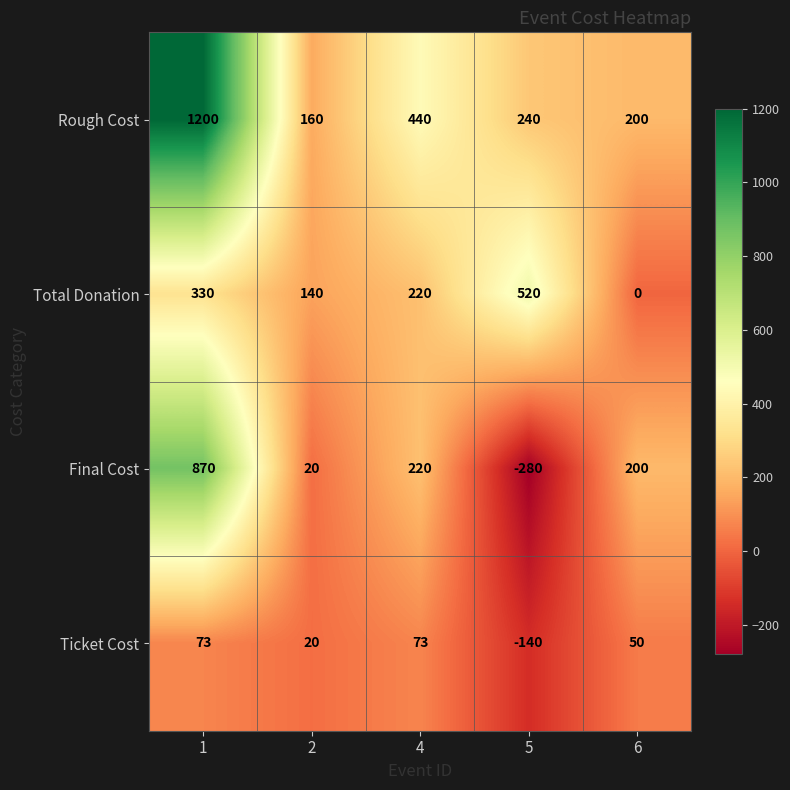

Which label corresponds to the smallest value in the chart?

5